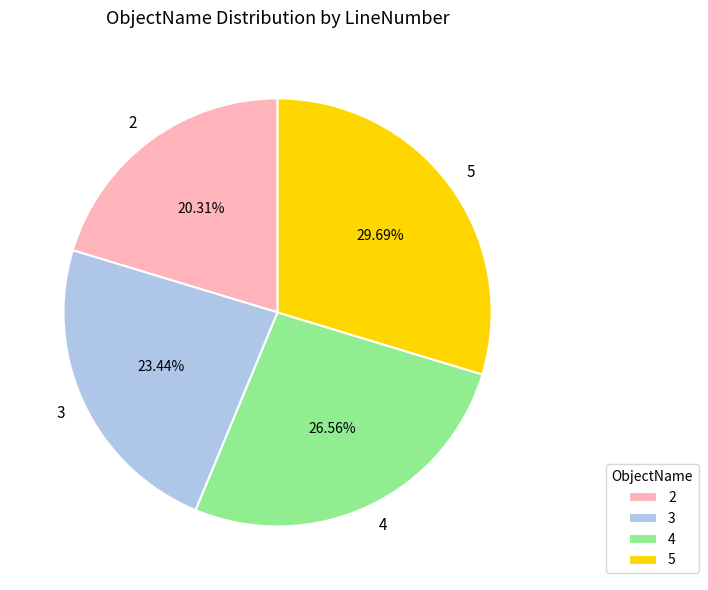

Rank the categories by value from lowest to highest.

2, 3, 4, 5